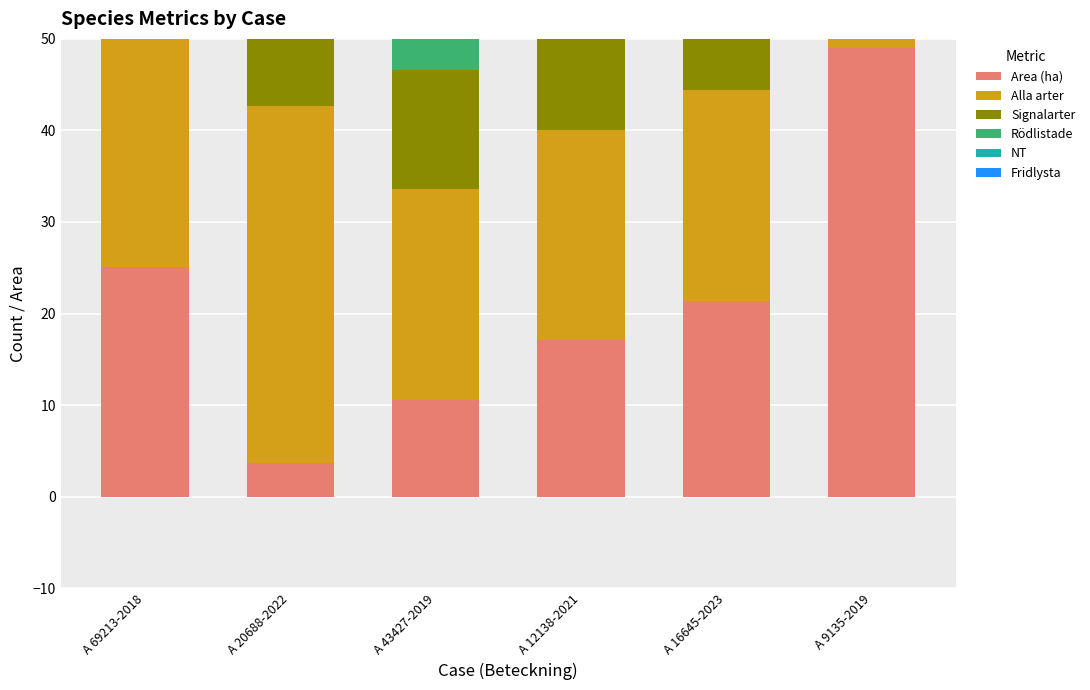

What is the total value across all series at A 20688-2022?

92.7